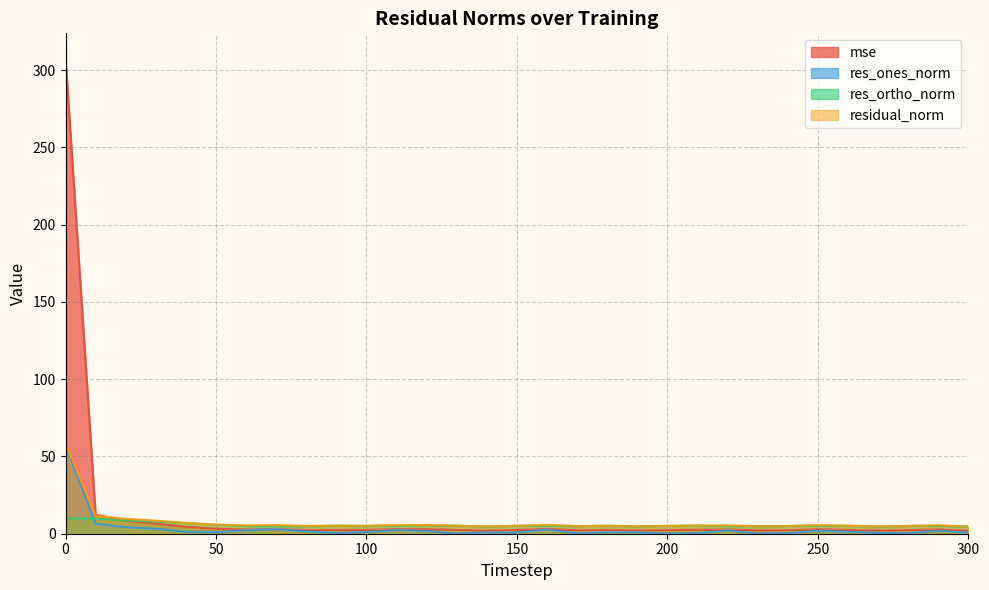

What is the sum of all residual_norm values?

230.9